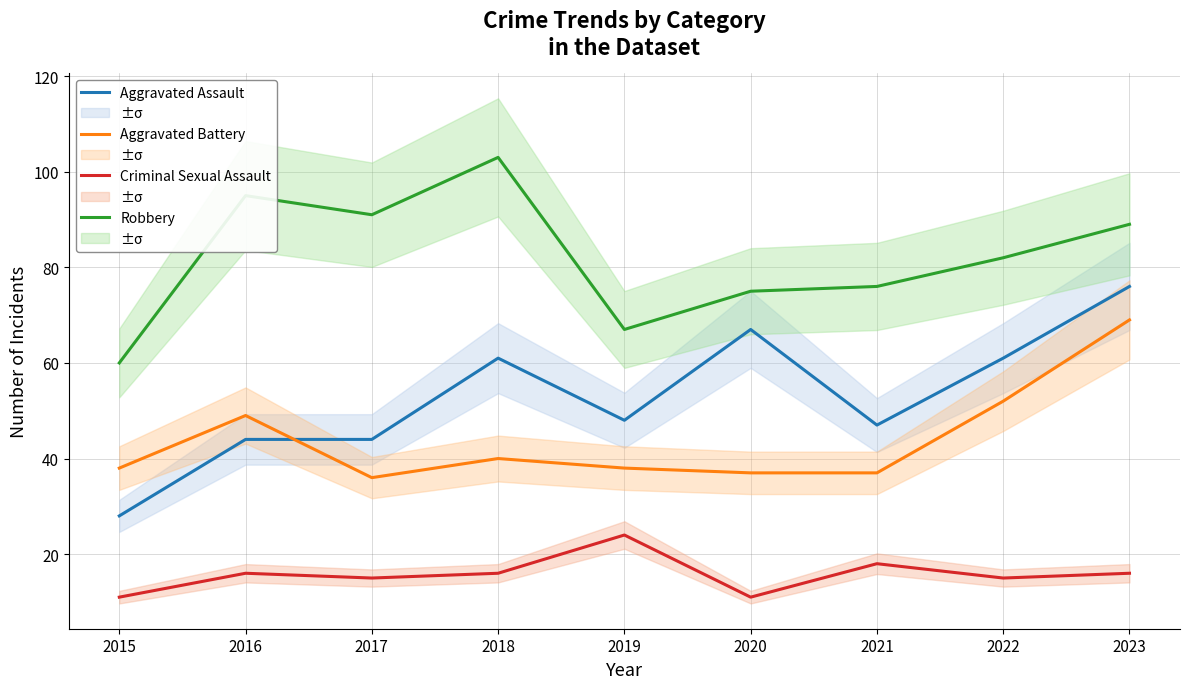

List the labels in order of Aggravated Assault value, largest first.

2023, 2020, 2018, 2022, 2019, 2021, 2016, 2017, 2015